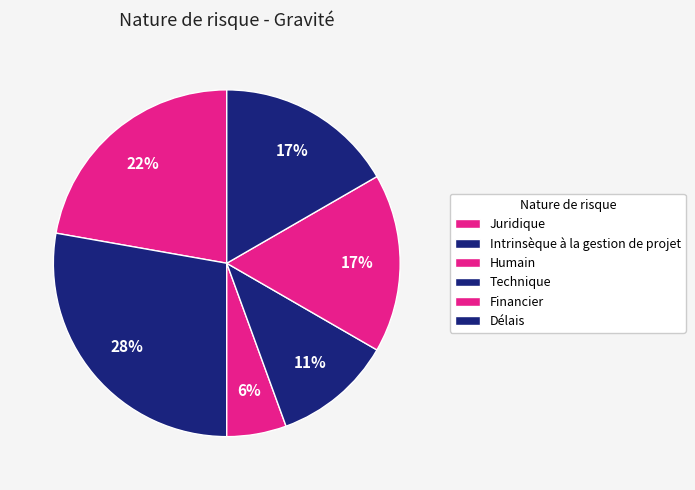

What percentage is the Intrinsèque à la gestion de projet slice, to the nearest percent?

28%